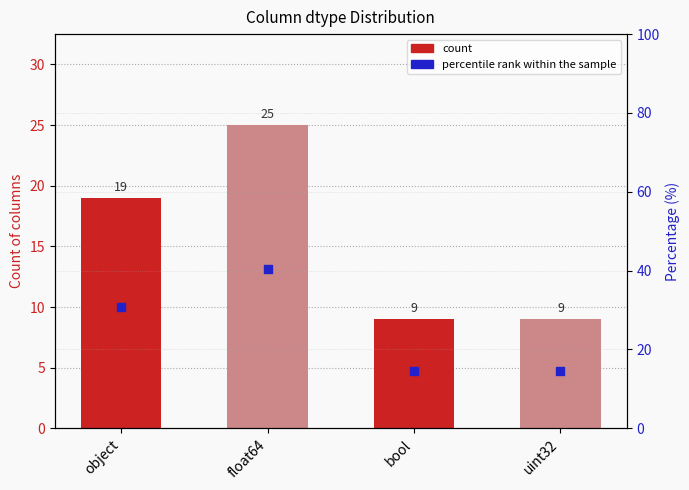

At which category is the sum across all series the highest?

float64